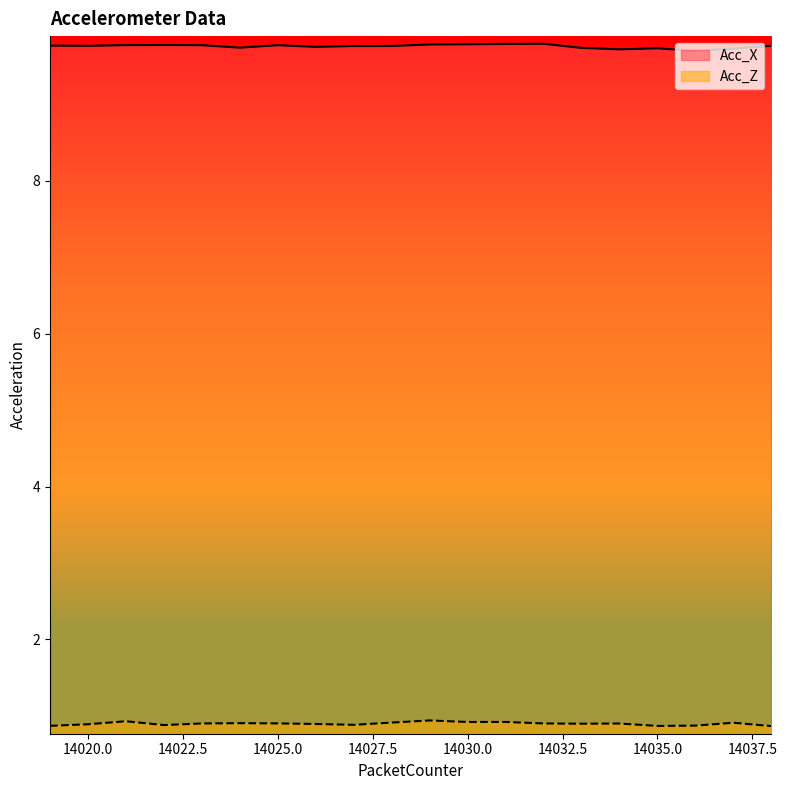

At how many categories does at least one series exceed 4?

20